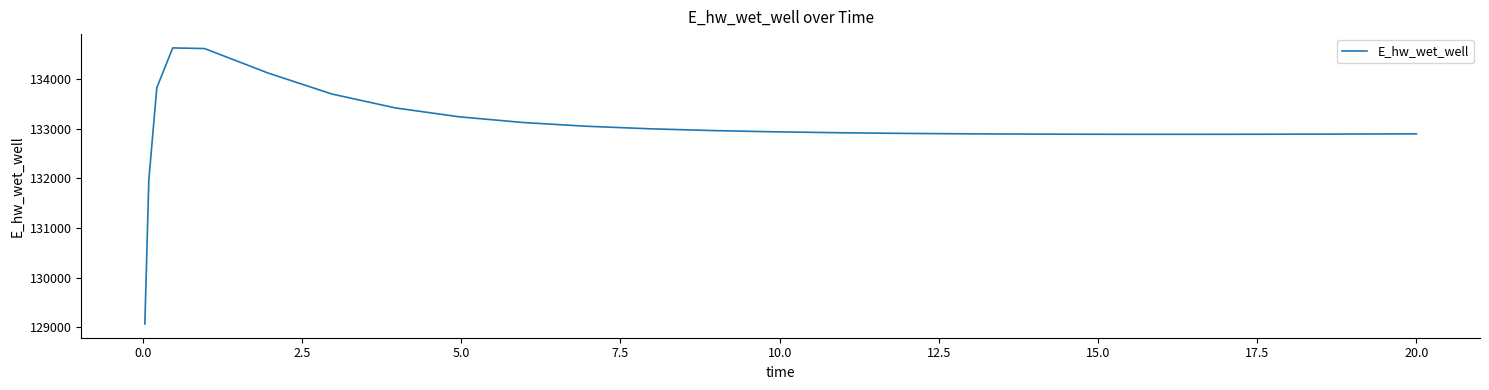

What is the difference between the maximum and minimum values?

5557.8